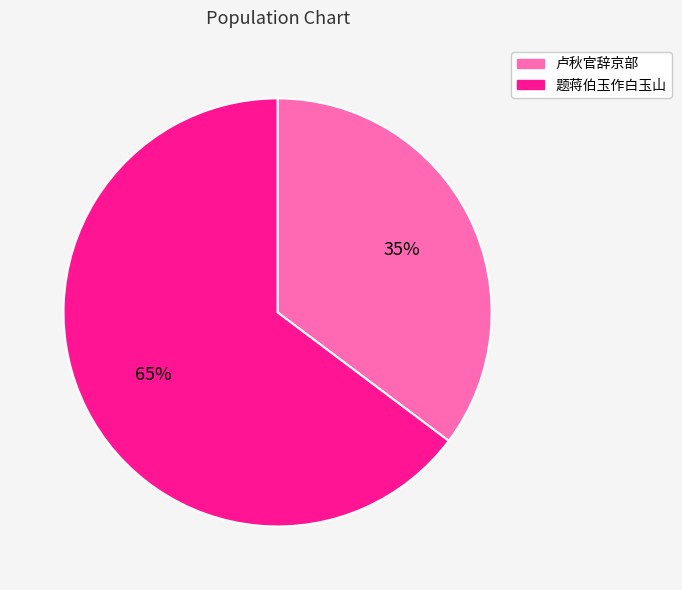

What is the smallest slice in the pie chart?

卢秋官辞京部